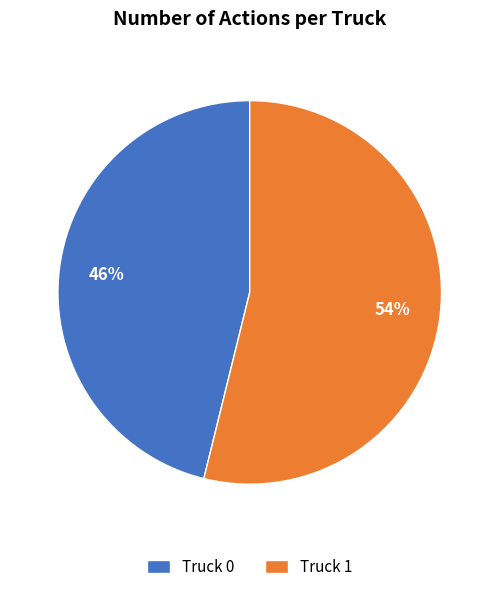

The Truck 1 slice represents 54% of the pie. True or false?

True